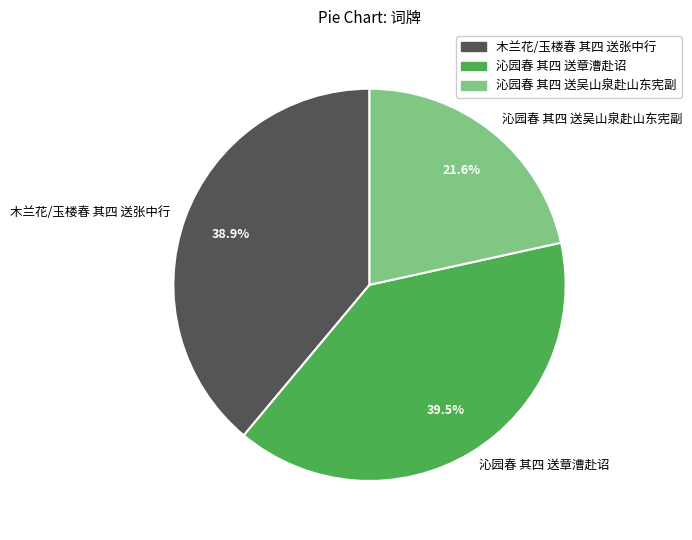

Does 木兰花/玉楼春 其四 送张中行 account for over 50% of the chart?

No